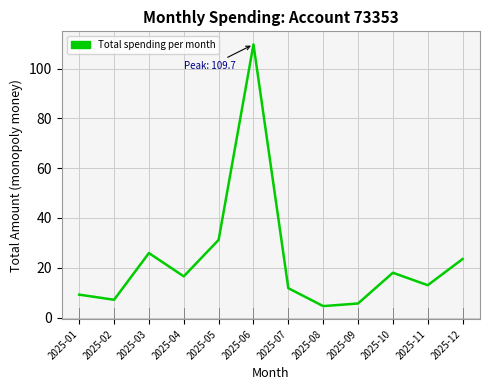

What is the change in value from 2025-08 to 2025-10?

+13.4